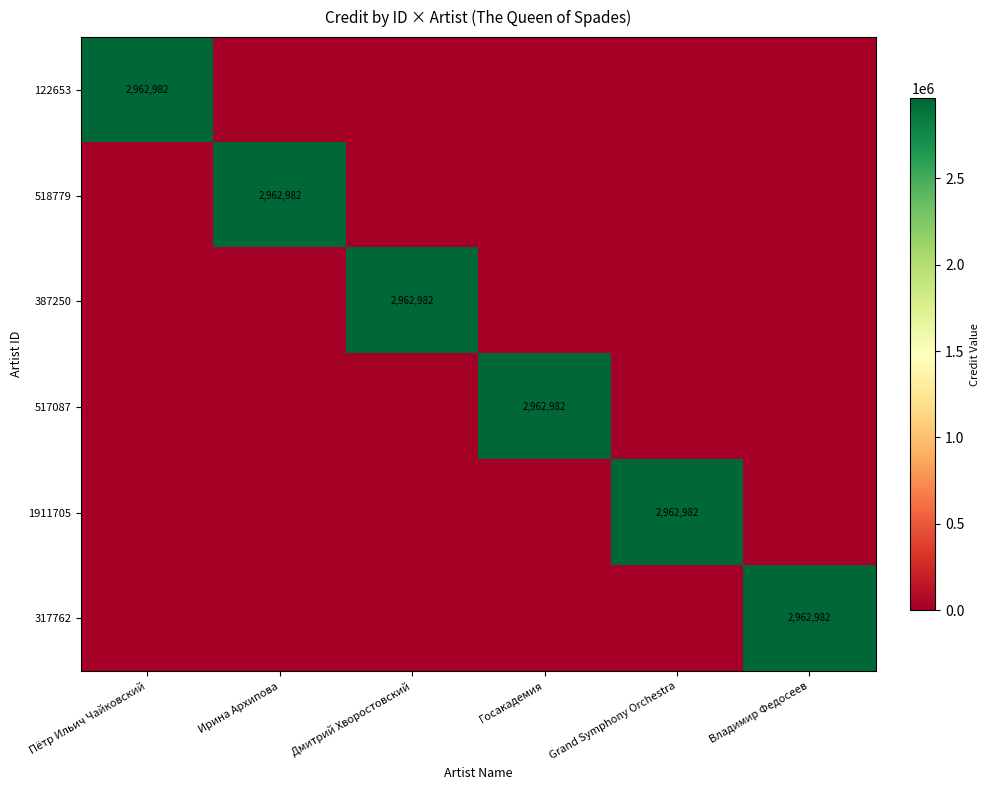

List the labels in order of 317762 value, smallest first.

Пётр Ильич Чайковский, Ирина Архипова, Дмитрий Хворостовский, Госакадемия, Grand Symphony Orchestra, Владимир Федосеев